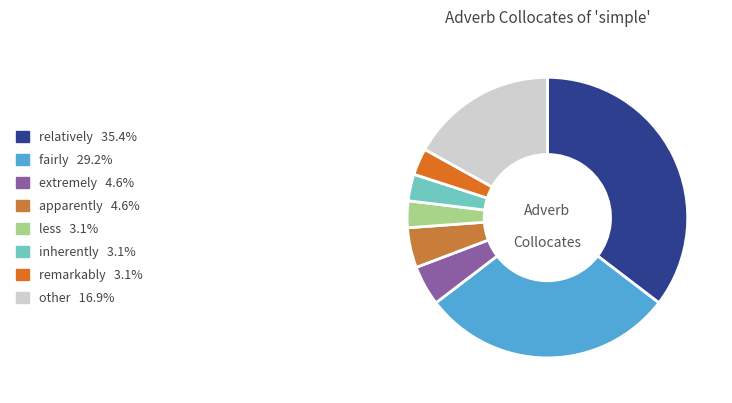

How many segments does this pie chart have?

8